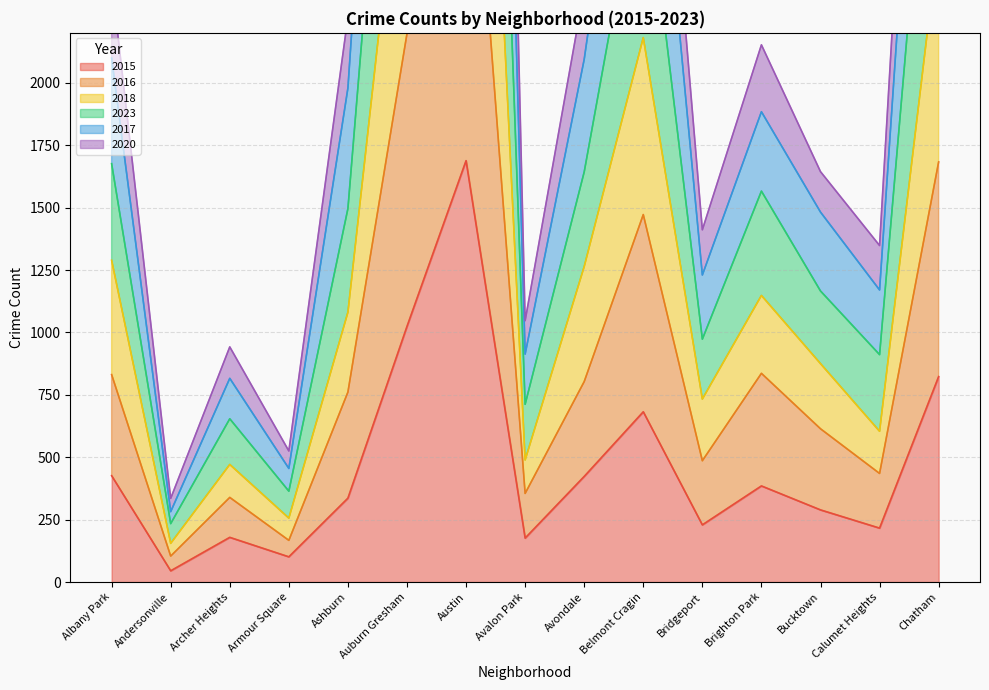

What is the highest value of the 2018 series?

5335